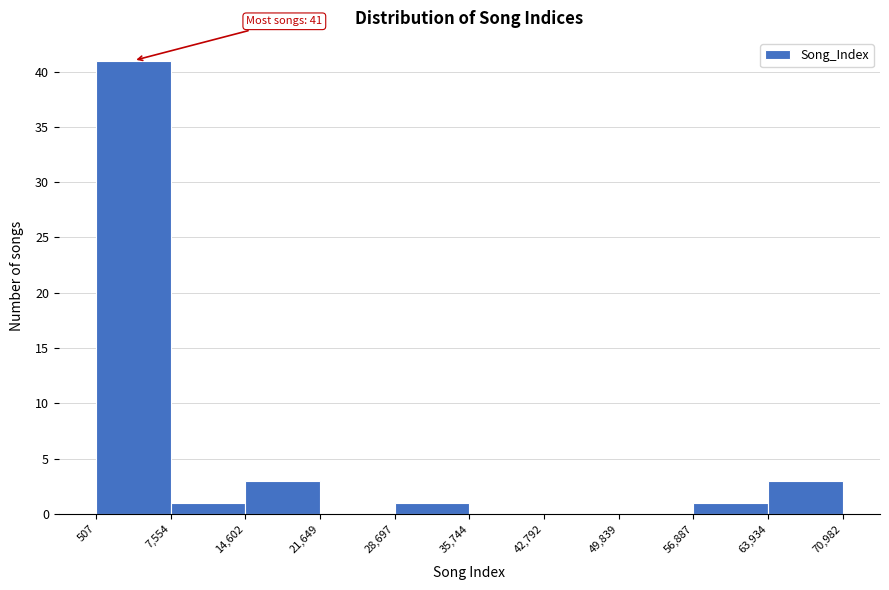

Over which range of the x-axis is the bar tallest?

507 to 7,554